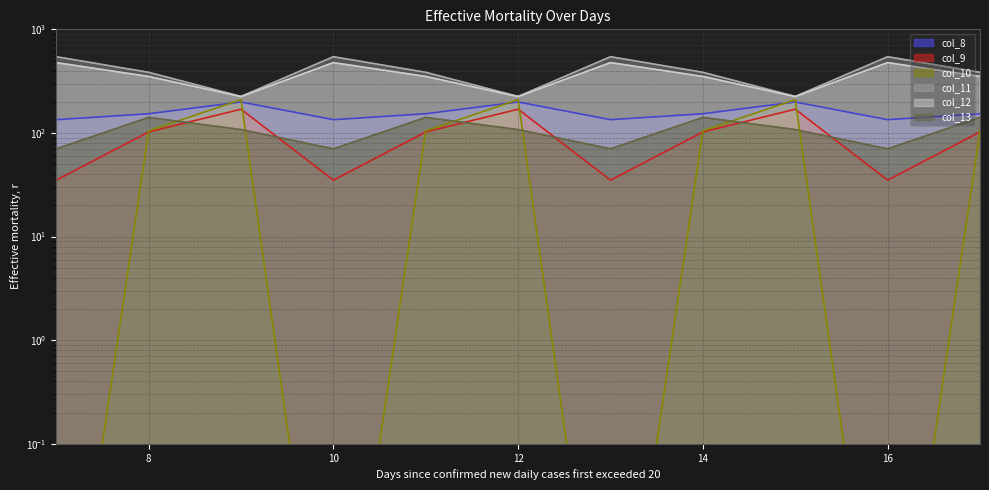

What is the difference between the maximum and minimum values in the col_8 series?

64.7